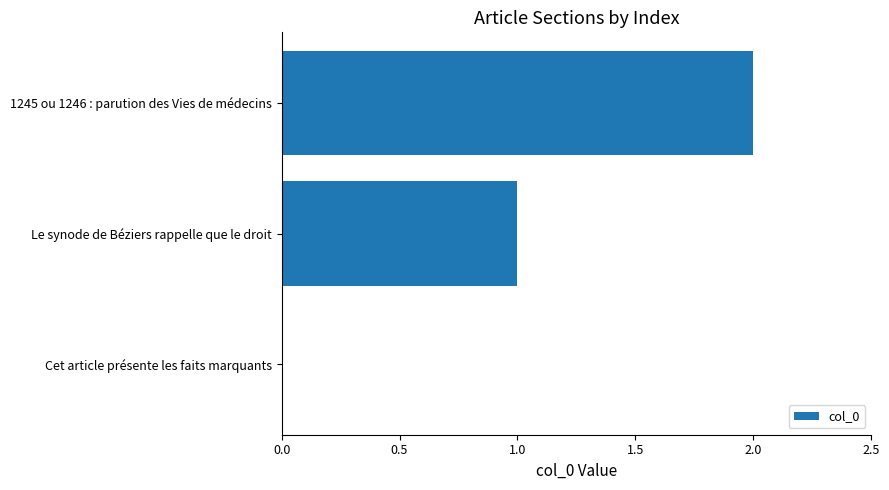

Are the bars horizontal?

Yes